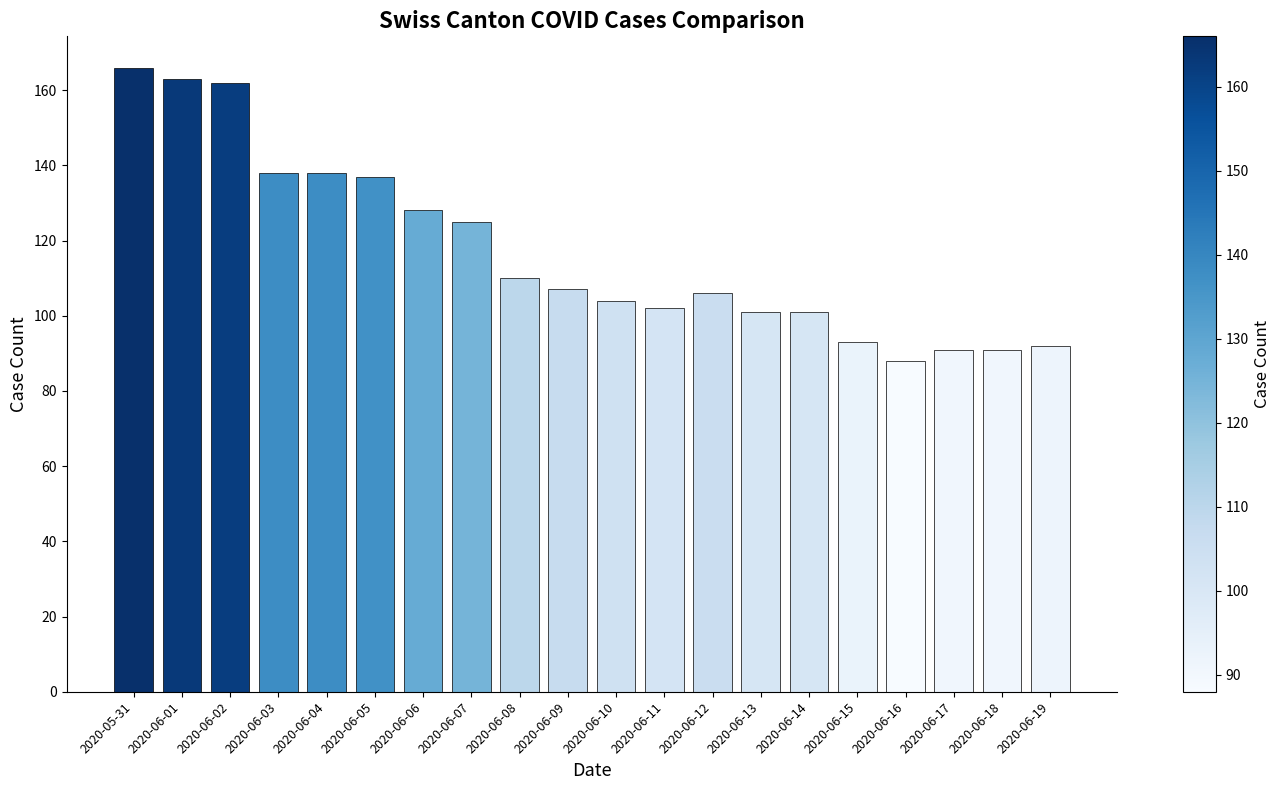

What is the ratio of the value at 2020-06-01 to the value at 2020-06-10?

1.6